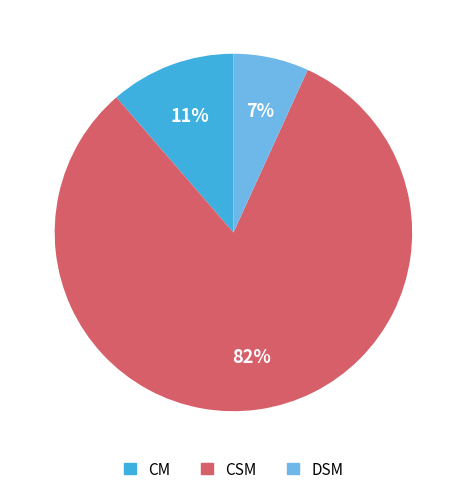

Rank the categories by value from lowest to highest.

DSM, CM, CSM